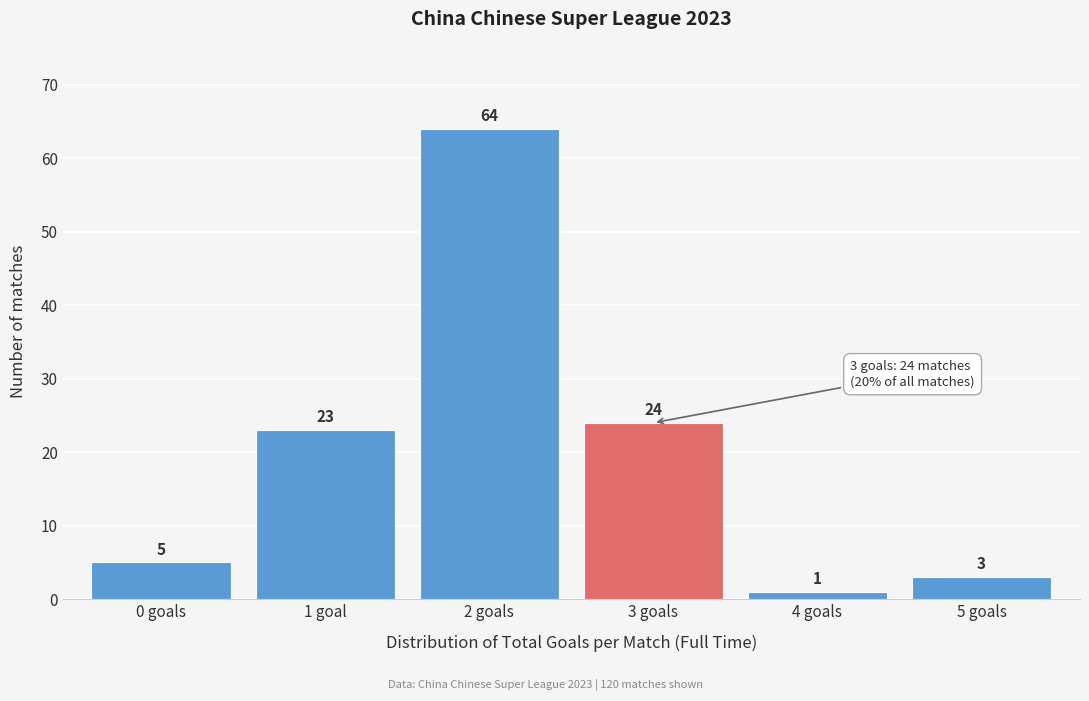

Reading right to left, transcribe all the data shown in this chart.

5 goals=3	4 goals=1	3 goals=24	2 goals=64	1 goal=23	0 goals=5